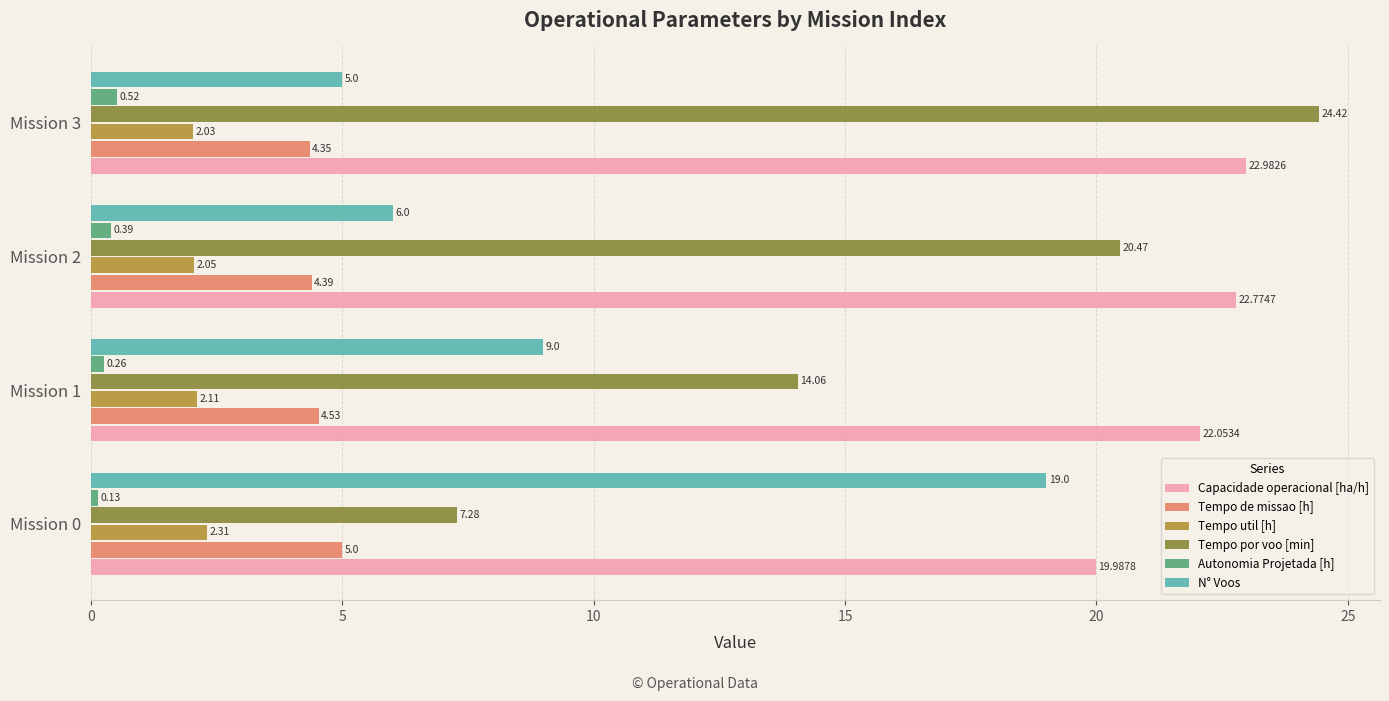

What is the difference between the highest and lowest values at Mission 1?

21.8